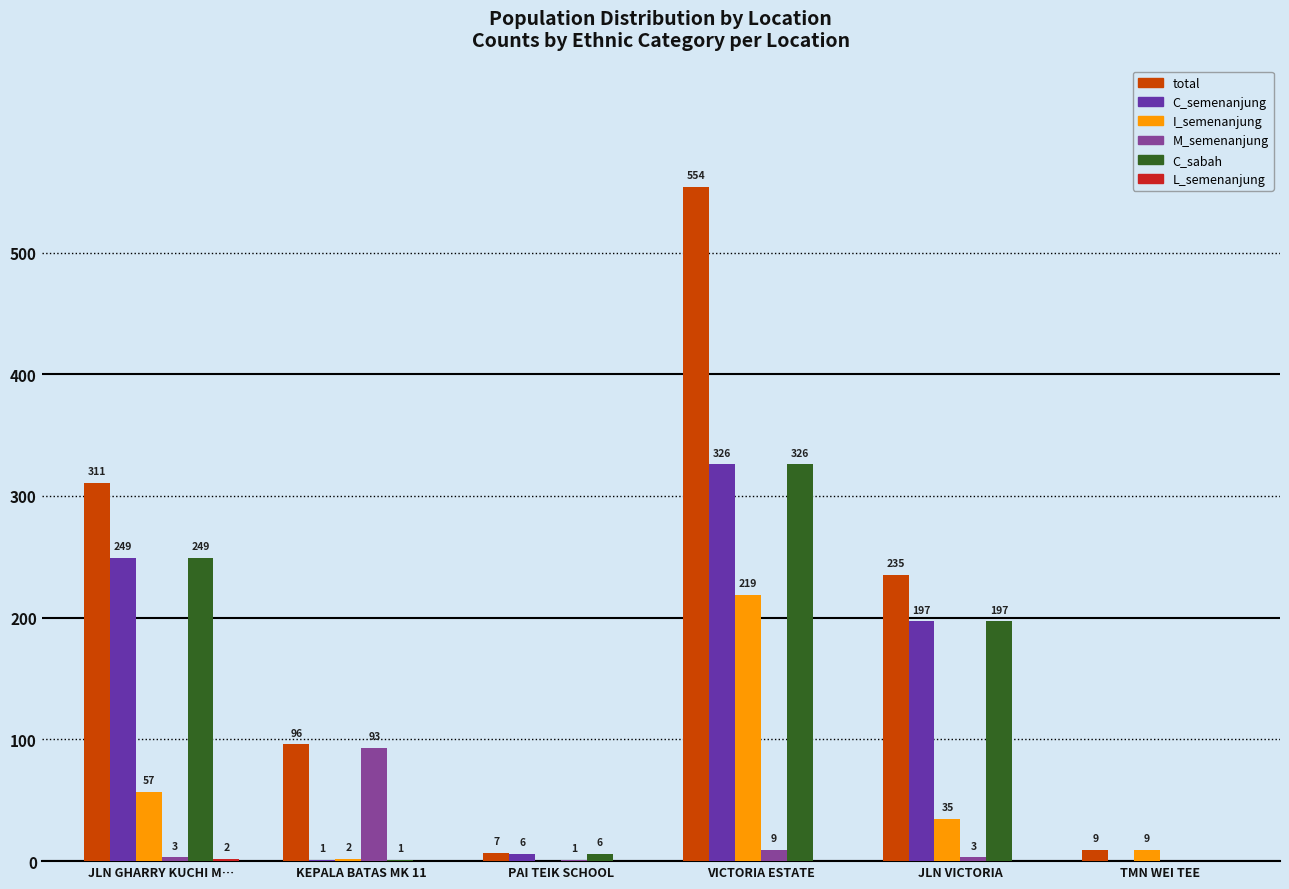

Where does the C_sabah series first go above 197?

JLN GHARRY KUCHI M…